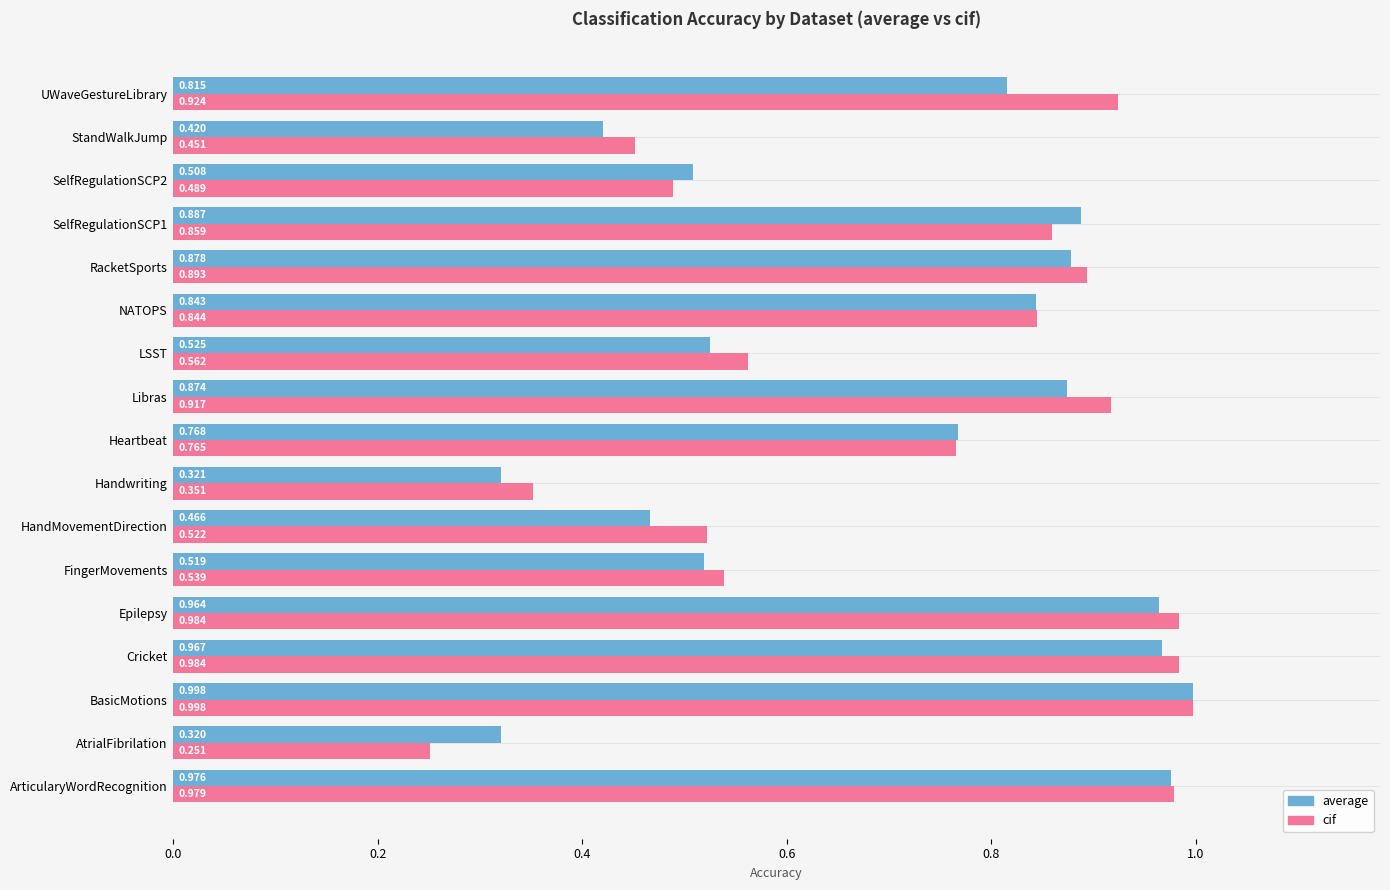

Which category has the highest value in the cif series?

BasicMotions